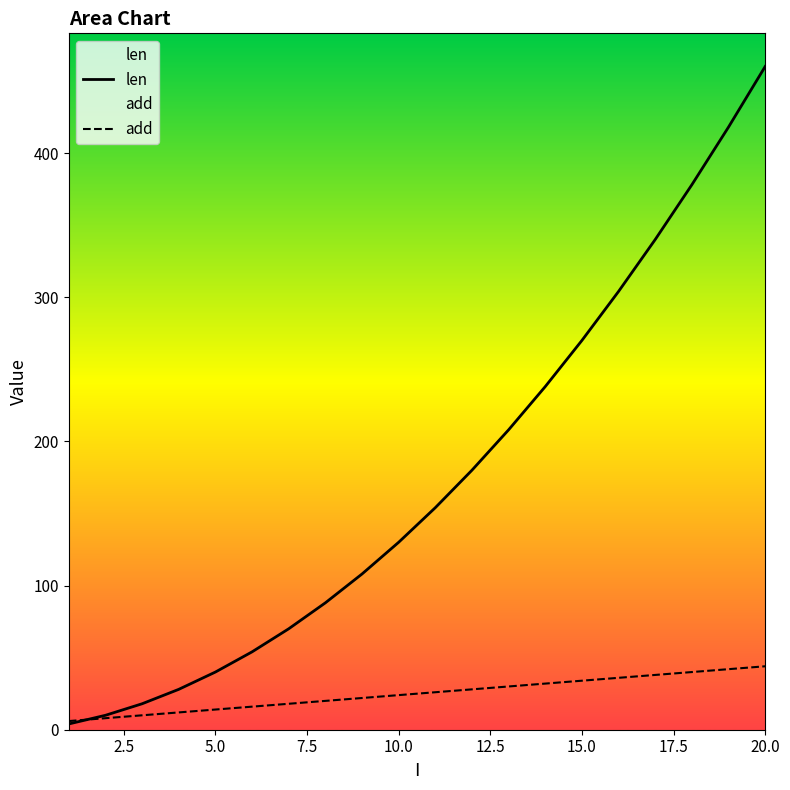

Which series has the widest spread of values?

len